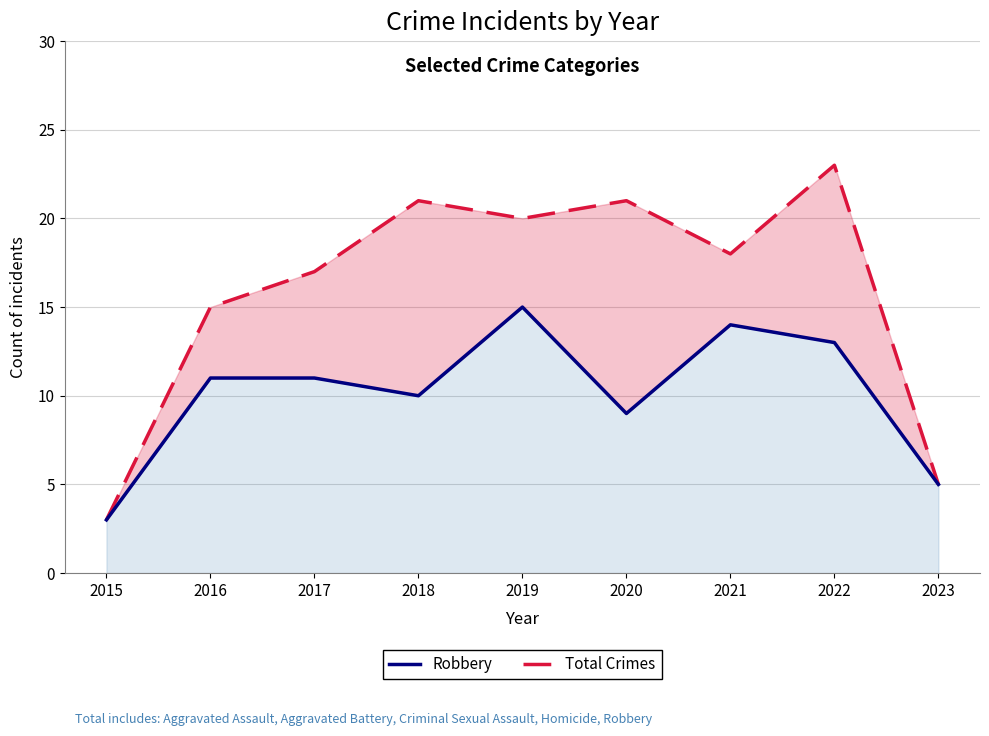

Rank the categories by Robbery value from highest to lowest.

2019, 2021, 2022, 2016, 2017, 2018, 2020, 2023, 2015